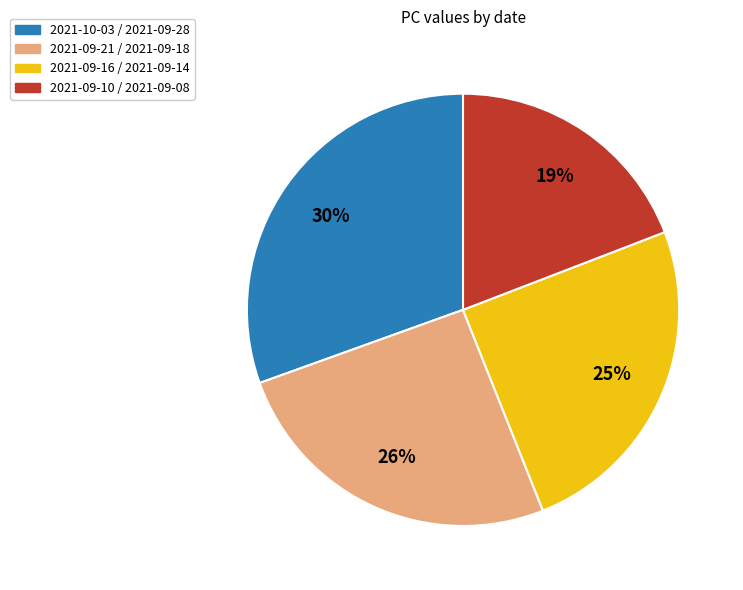

Is there any slice that represents more than half of the pie?

No